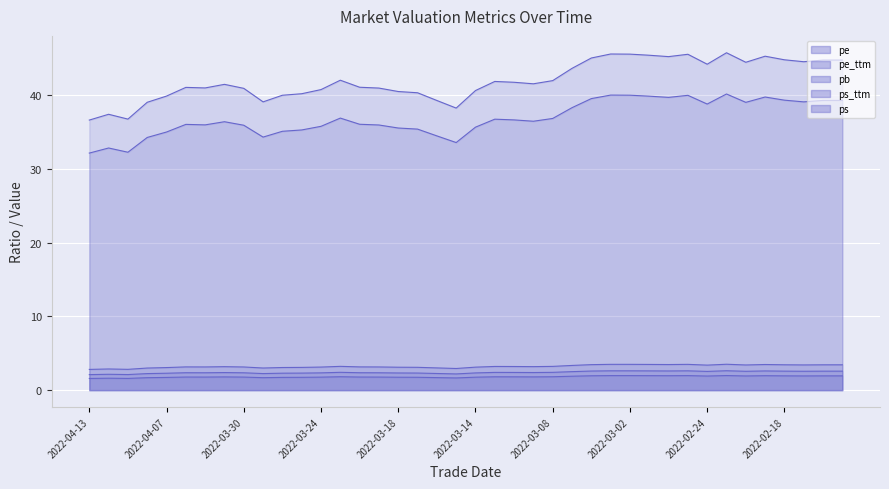

What is the difference between the maximum and minimum values in the ps series?

0.5